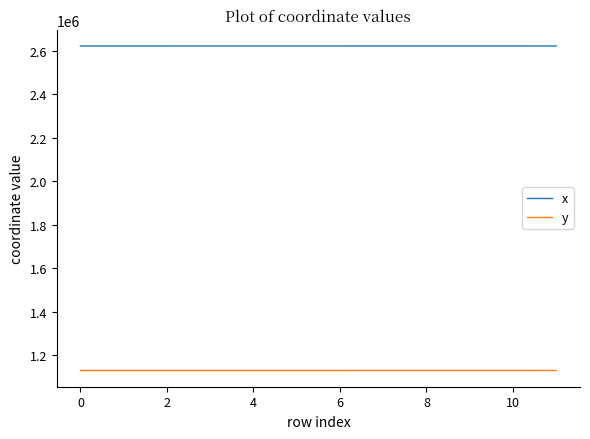

True or false: x and y intersect in this chart.

False